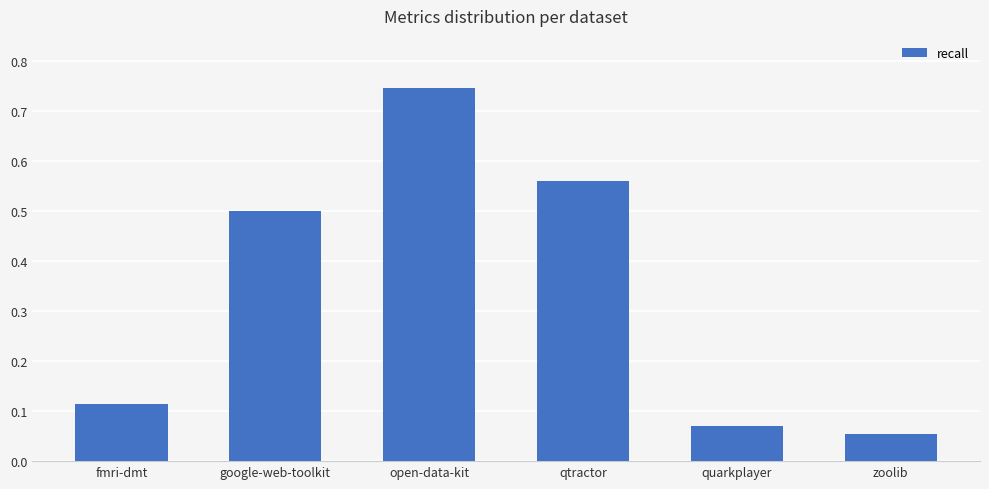

What value does the data have at google-web-toolkit?

0.5